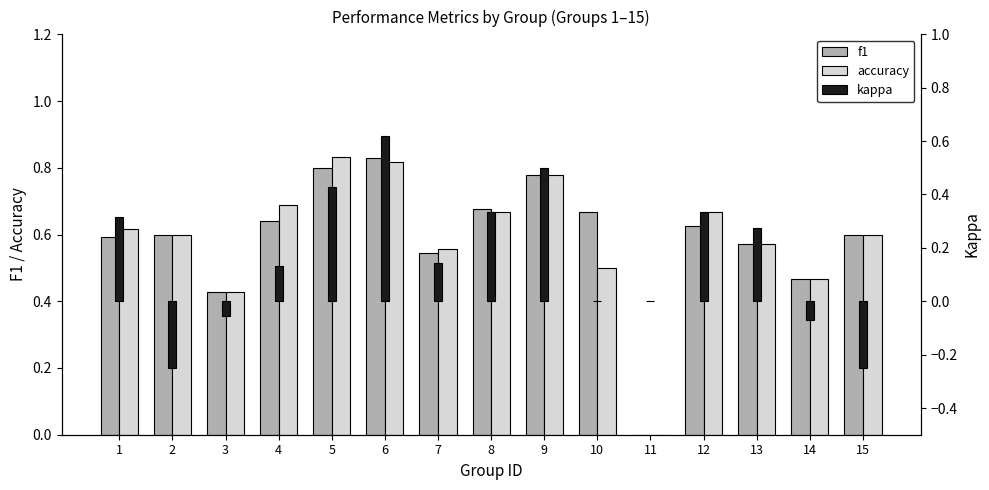

What is the difference between the f1 values at 1 and 8?

0.1